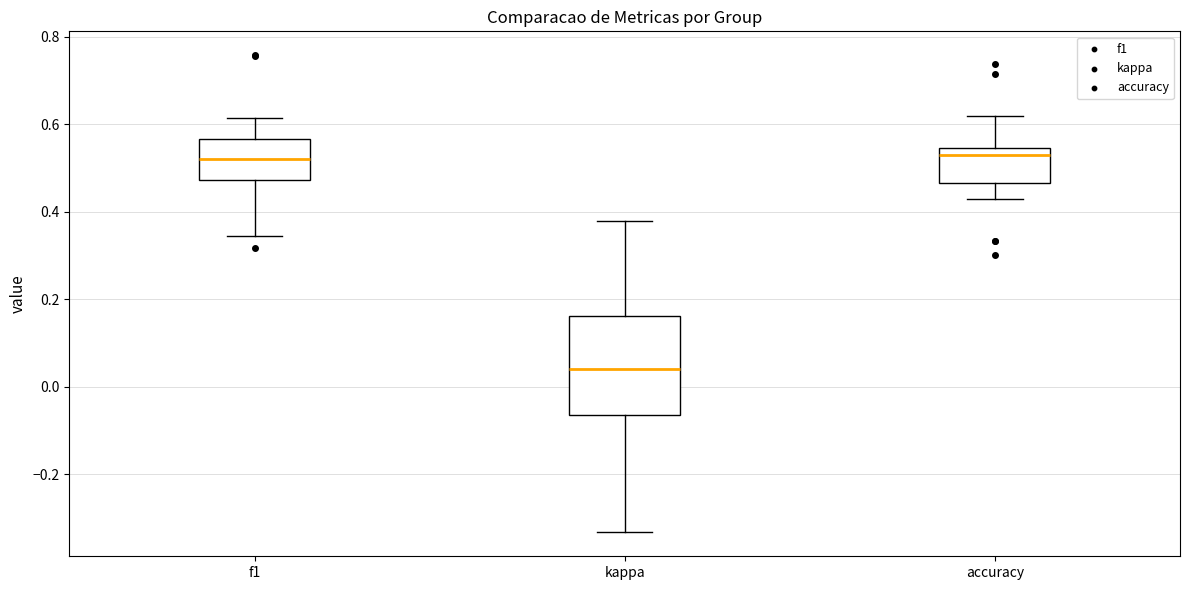

Which box has the lowest median line?

kappa